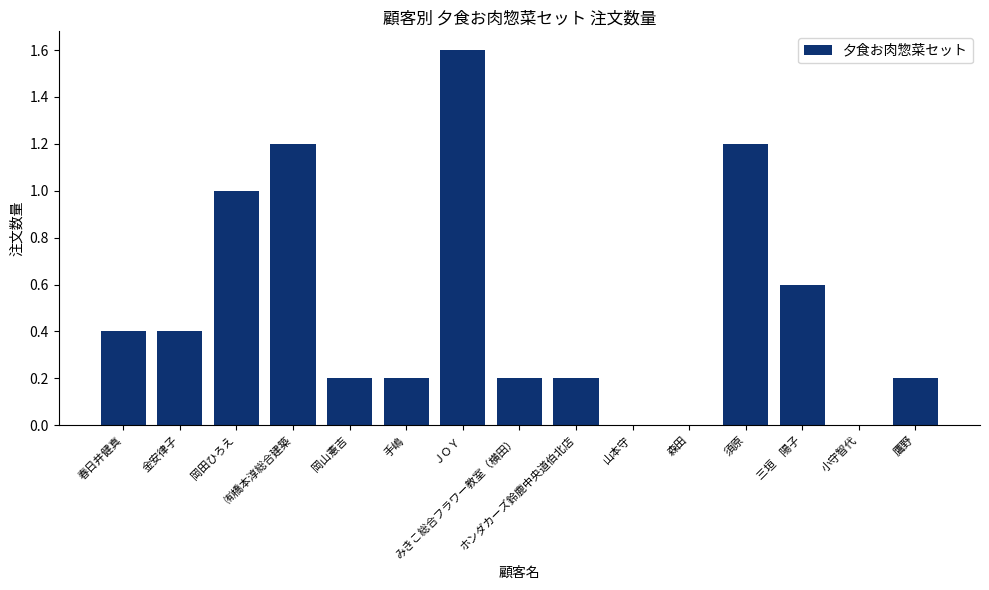

What is the greatest value displayed?

1.6